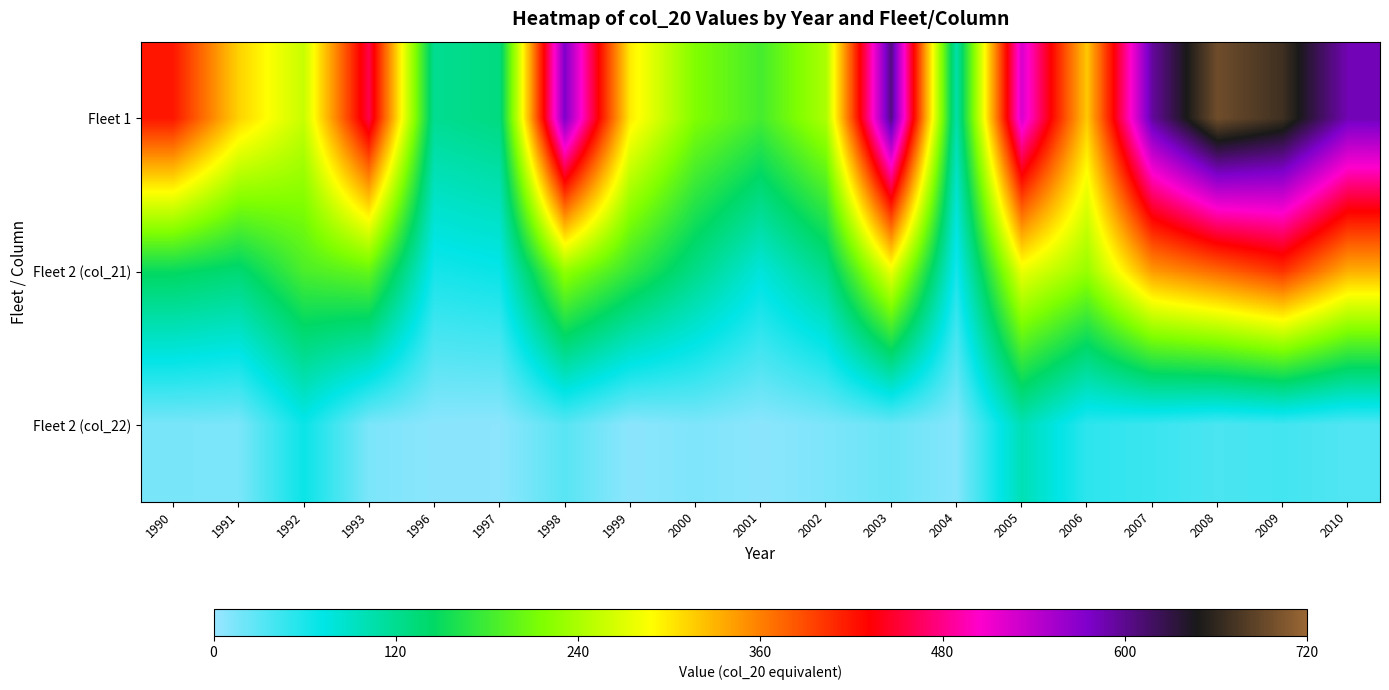

Which series has the widest spread of values?

Fleet 1